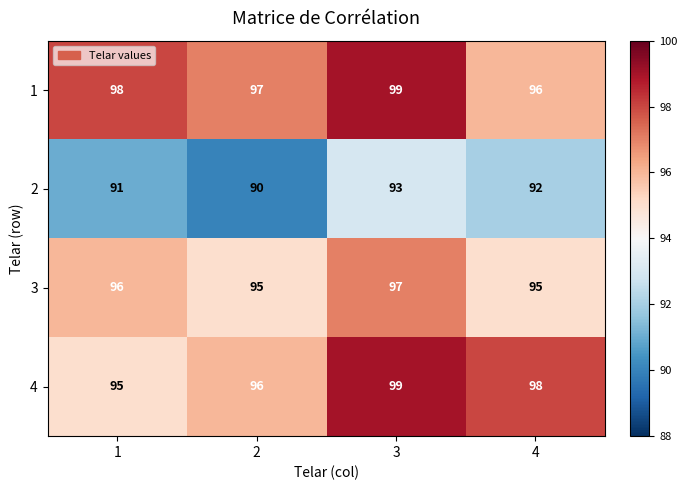

What is the average value of the 2 series?

92